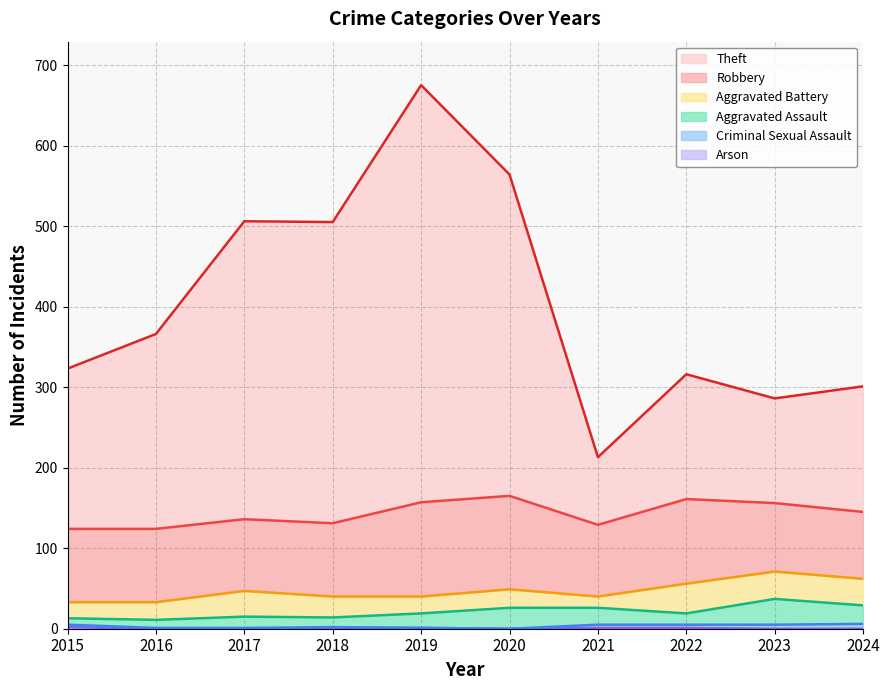

In Theft, how many points are lower than both neighbors (excluding endpoints)?

2